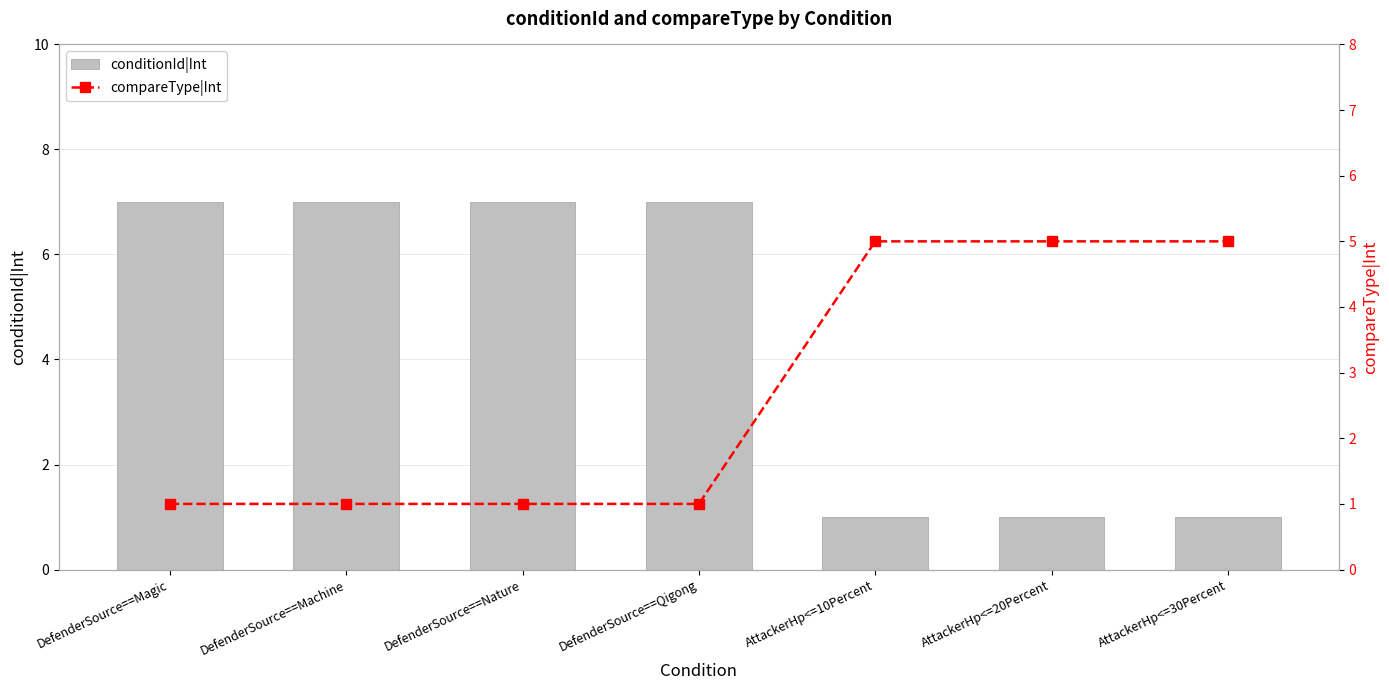

Is the value of compareType|Int at AttackerHp<=10Percent greater than the value of conditionId|Int at DefenderSource==Magic?

No